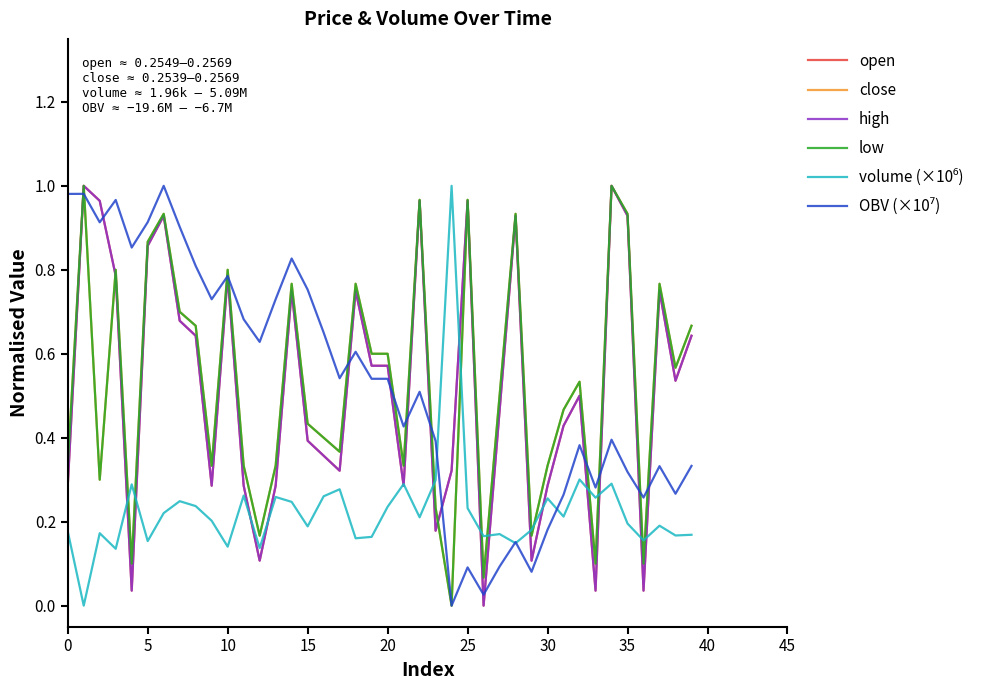

How many lines are shown in the chart?

6